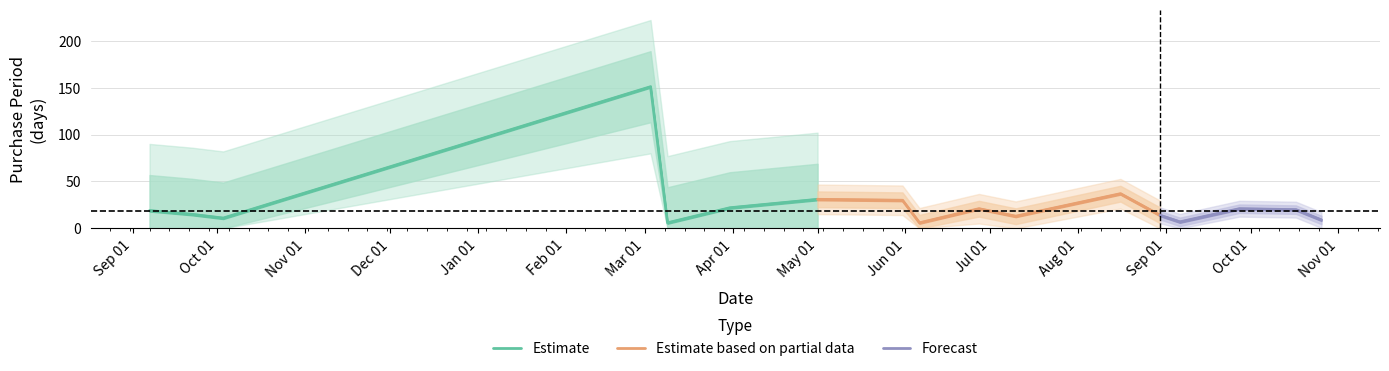

What is the label of the 11th point from the left?

2017-07-10